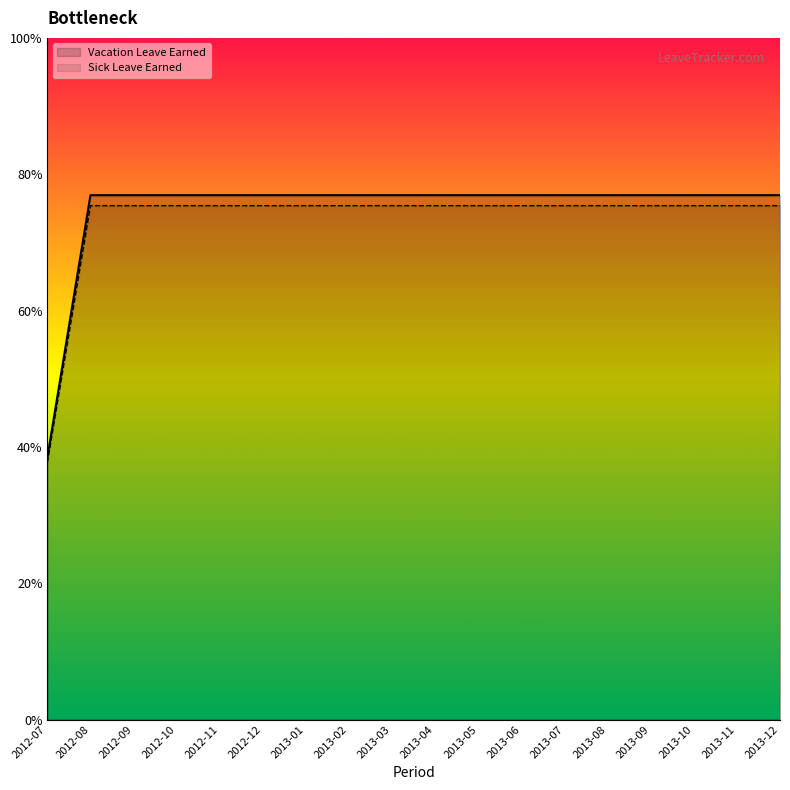

What are all the series names shown in the legend?

Vacation Leave Earned, Sick Leave Earned